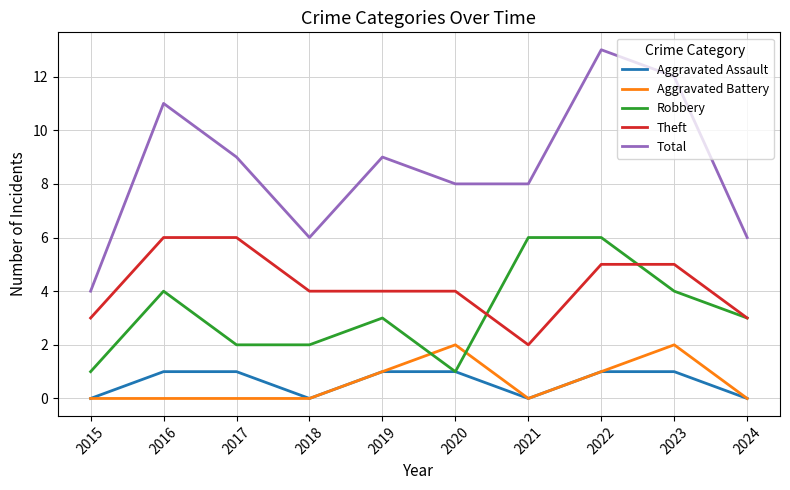

True or false: Total has more than 2 interior local peaks.

True